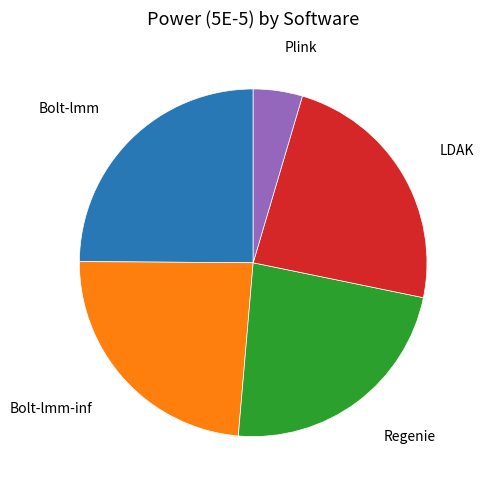

Is there a majority slice in this chart?

No